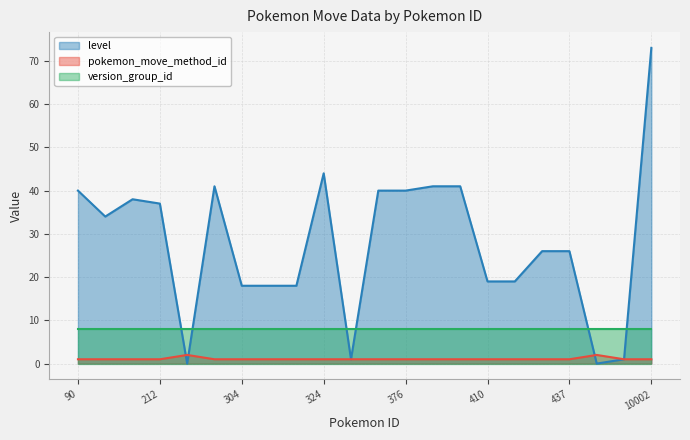

Which series has the largest range (max minus min)?

level